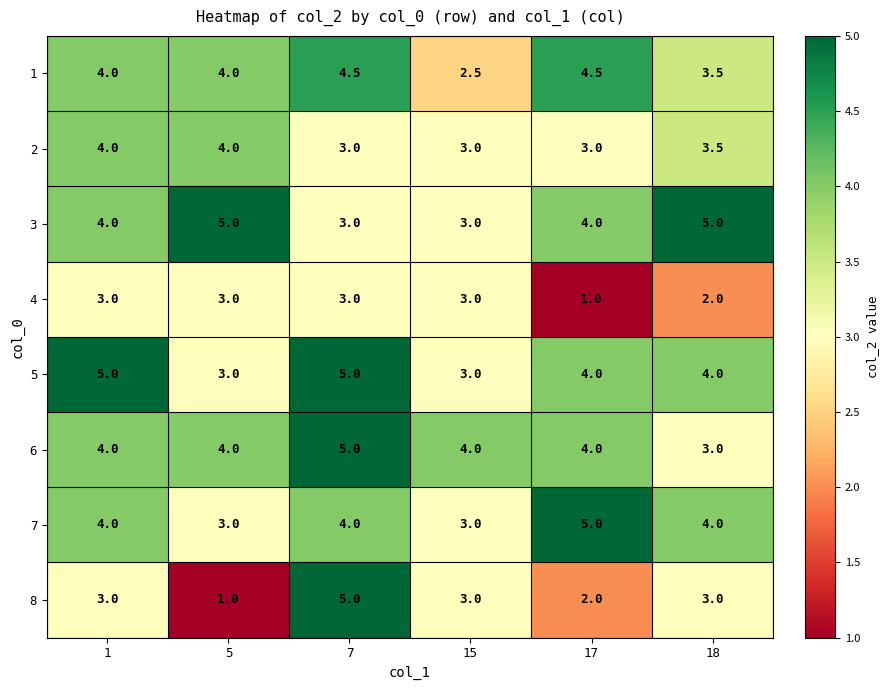

What is the sum of all 4 values?

15.0